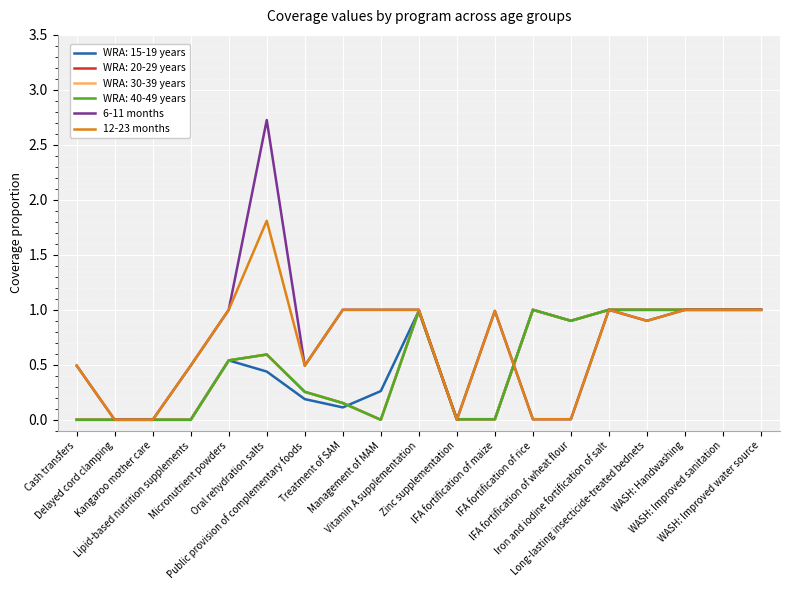

What is the maximum value shown in the chart?

2.7